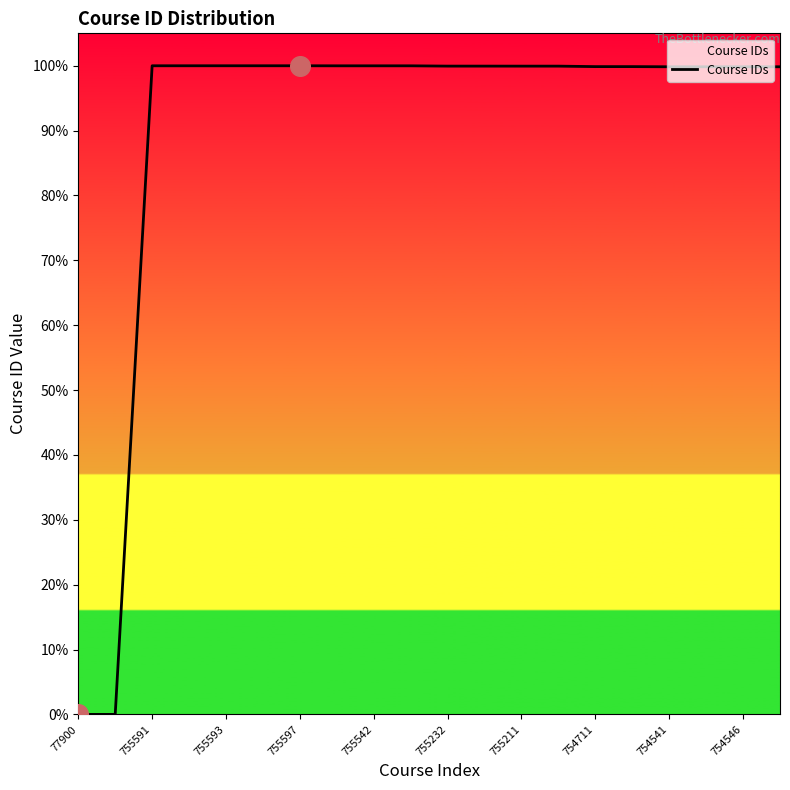

What is the greatest value displayed?

100.0